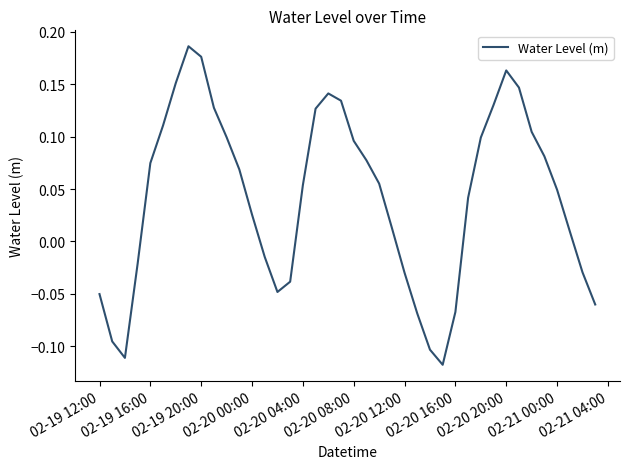

What is the difference between the maximum and minimum values?

0.3